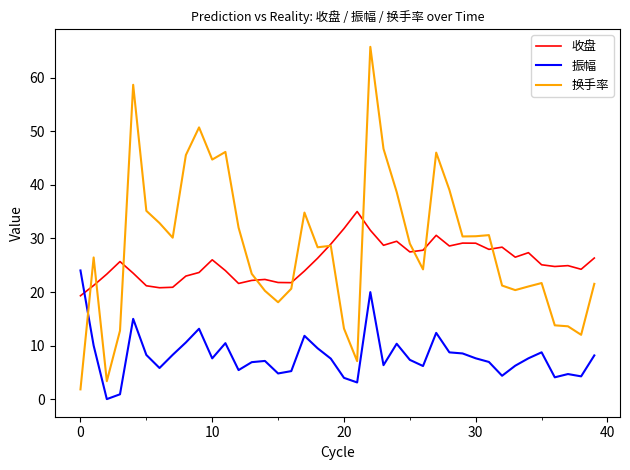

Which series has the widest spread of values?

换手率